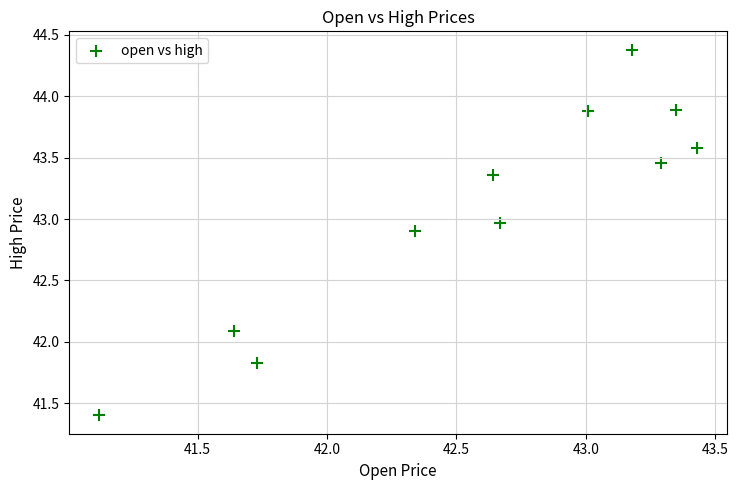

What Y value in the scatter plot is closest to 42?

42.1